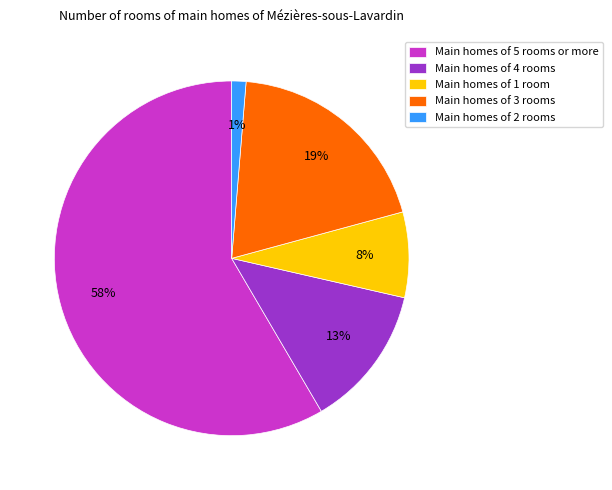

What percentage is the Main homes of 3 rooms slice, to the nearest percent?

19%